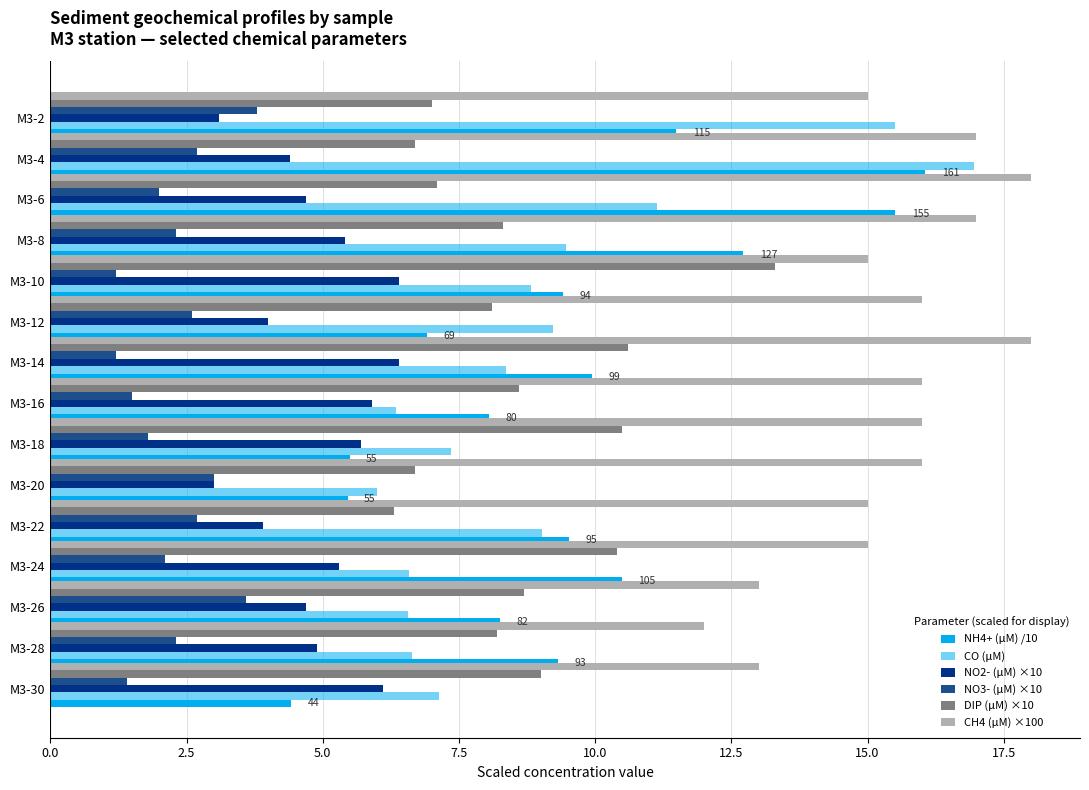

How many values in the CO (μM) series exceed 8?

8